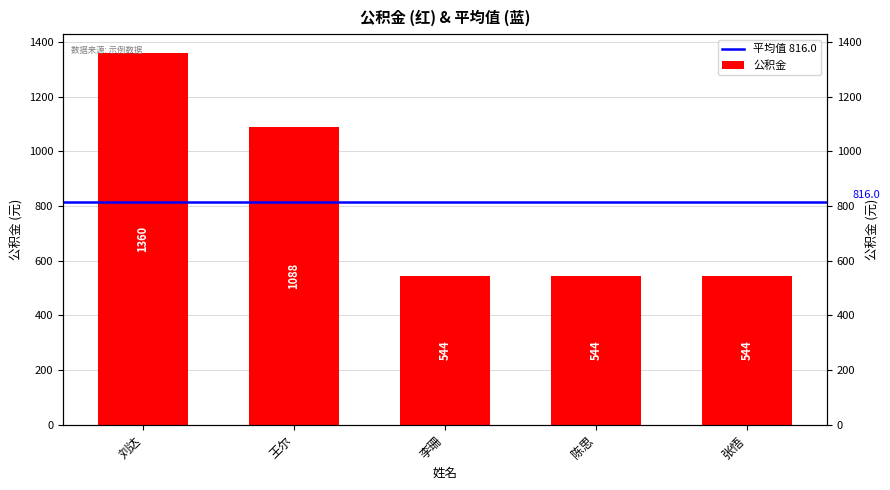

What is the difference between the maximum and minimum values?

816